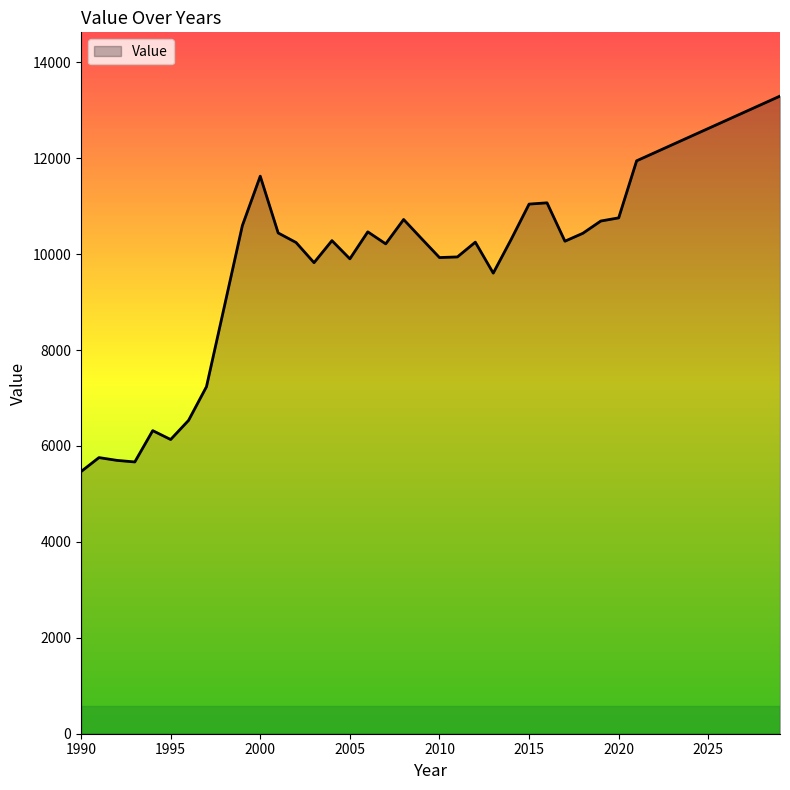

What is the greatest value displayed?

13295.9